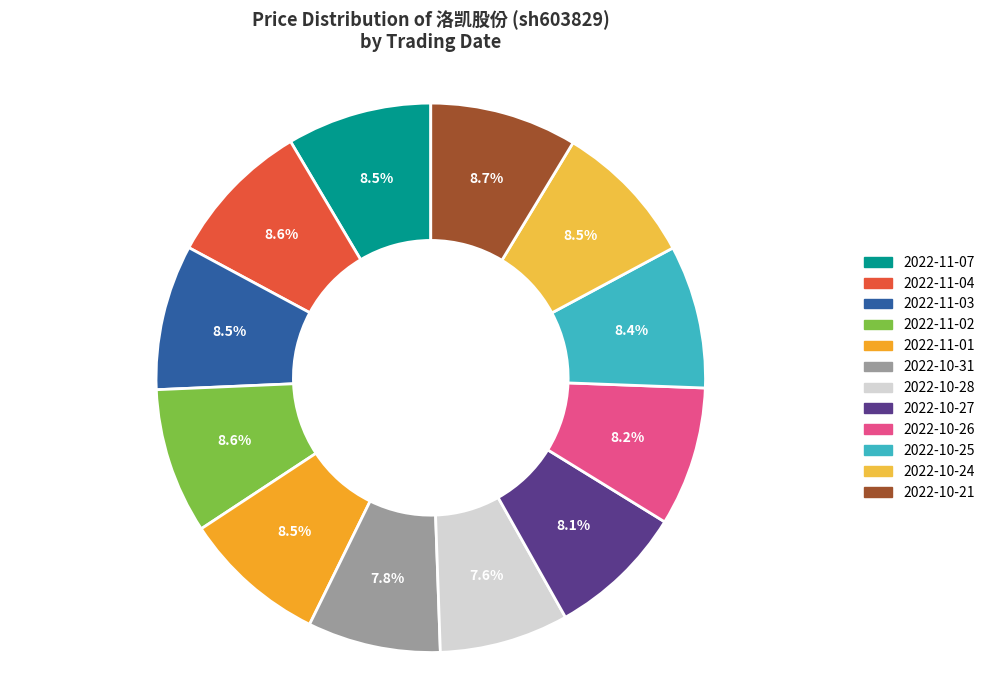

What percentage do 2022-11-03 and 2022-10-26 together represent?

16.7%